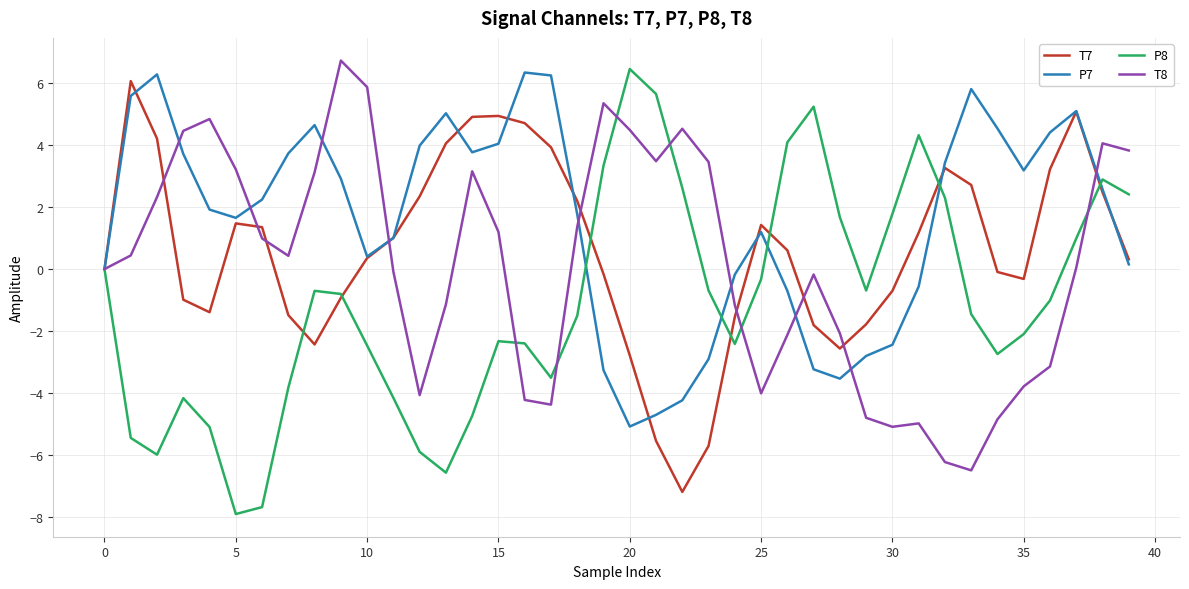

At how many categories does at least one series exceed -6?

40